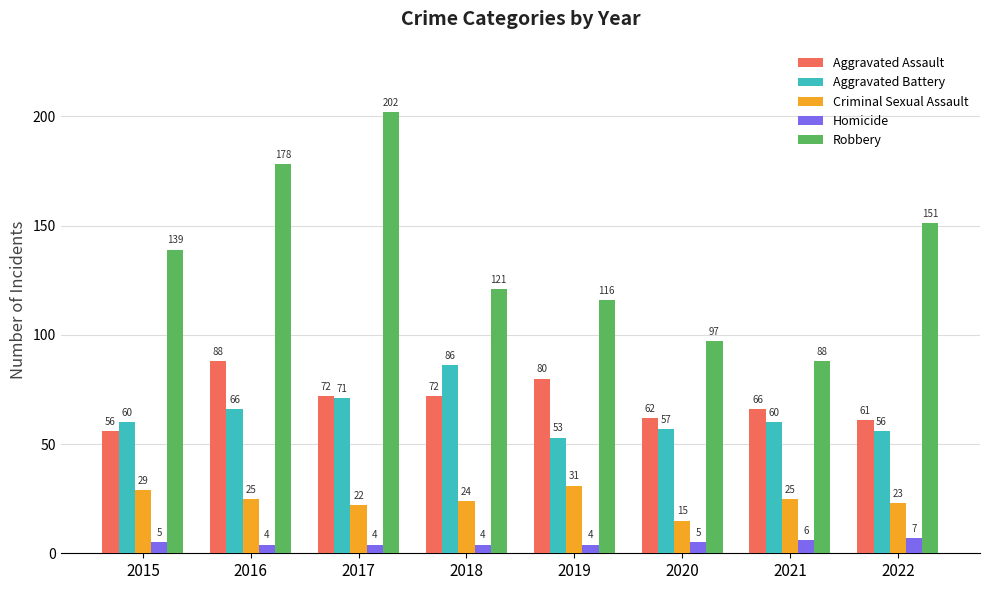

At which category is the sum across all series the highest?

2017